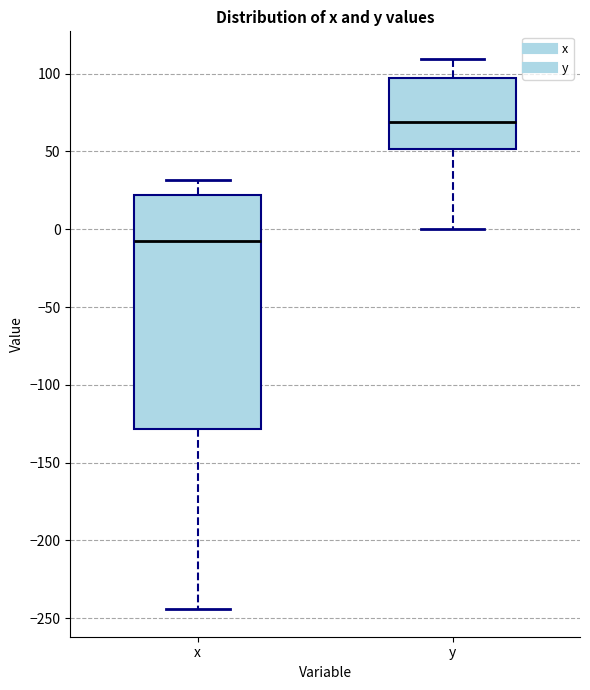

Which box is the tallest, from its lower edge to its upper edge?

x